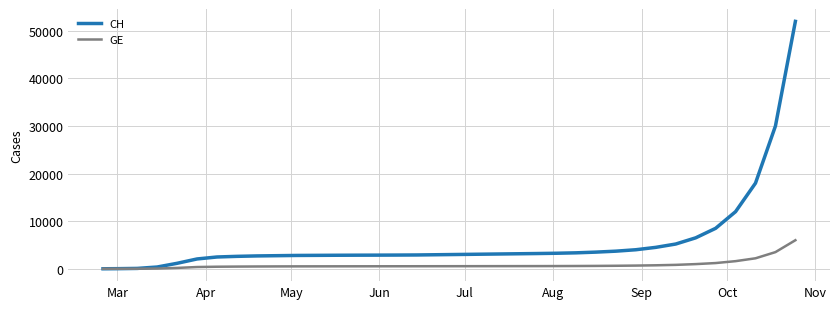

Which series has the widest spread of values?

CH